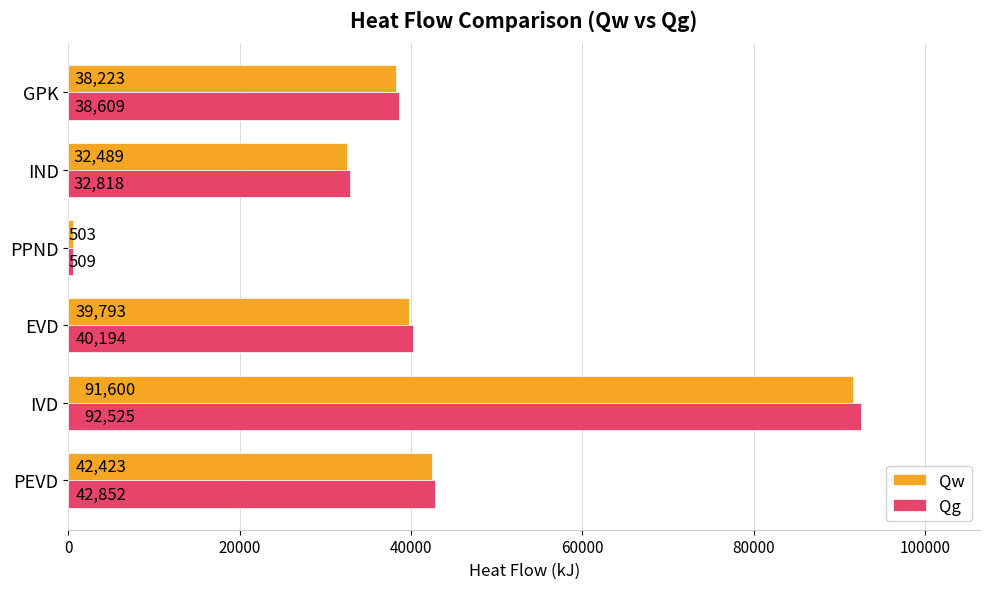

List the series in order of their peak value, highest first.

Qg, Qw